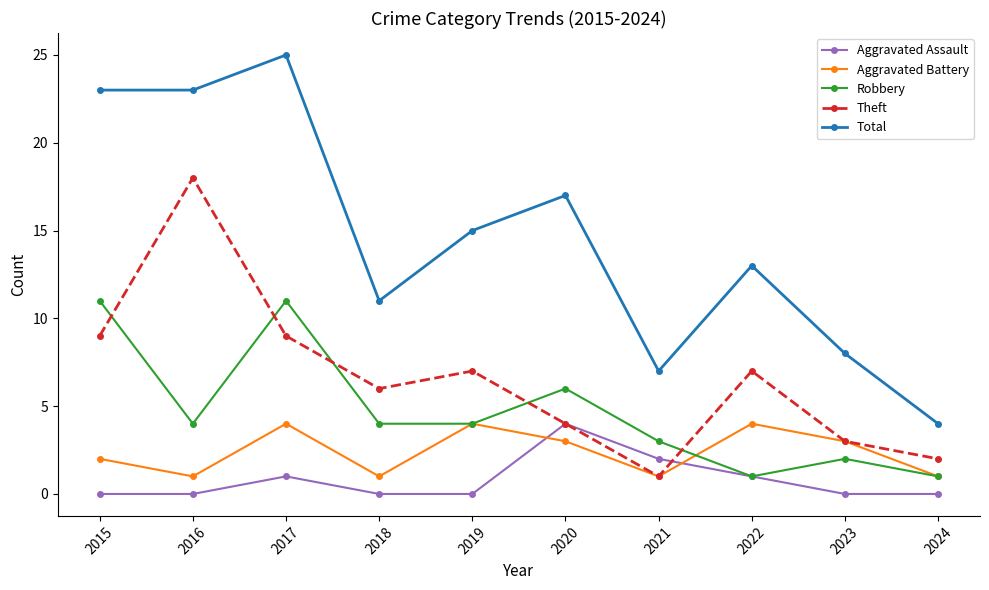

What is the sum of the Aggravated Battery values at 2018 and 2019?

5